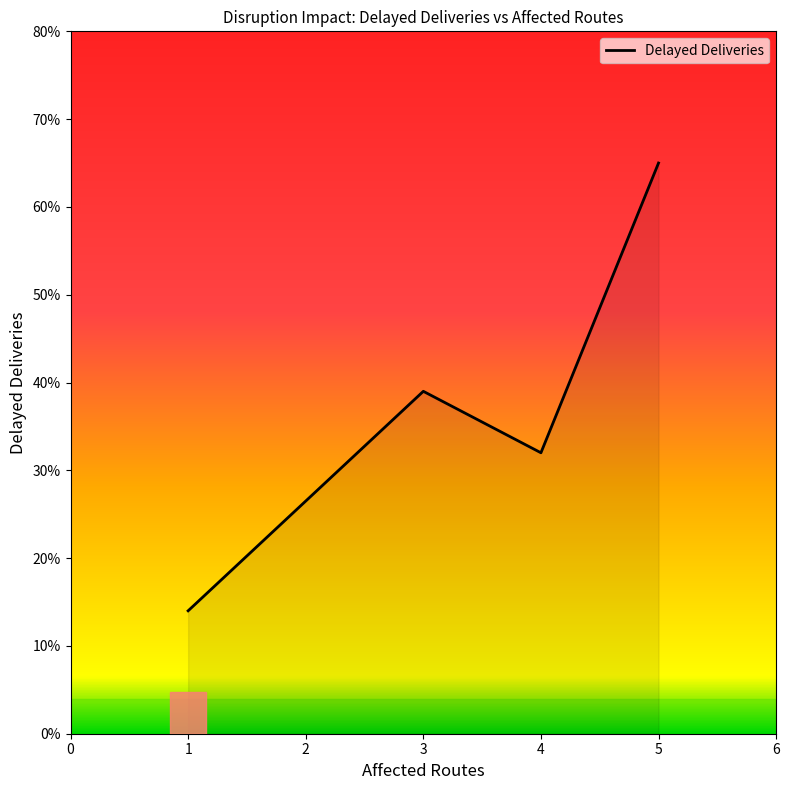

The value at 5 is 30. True or false?

False